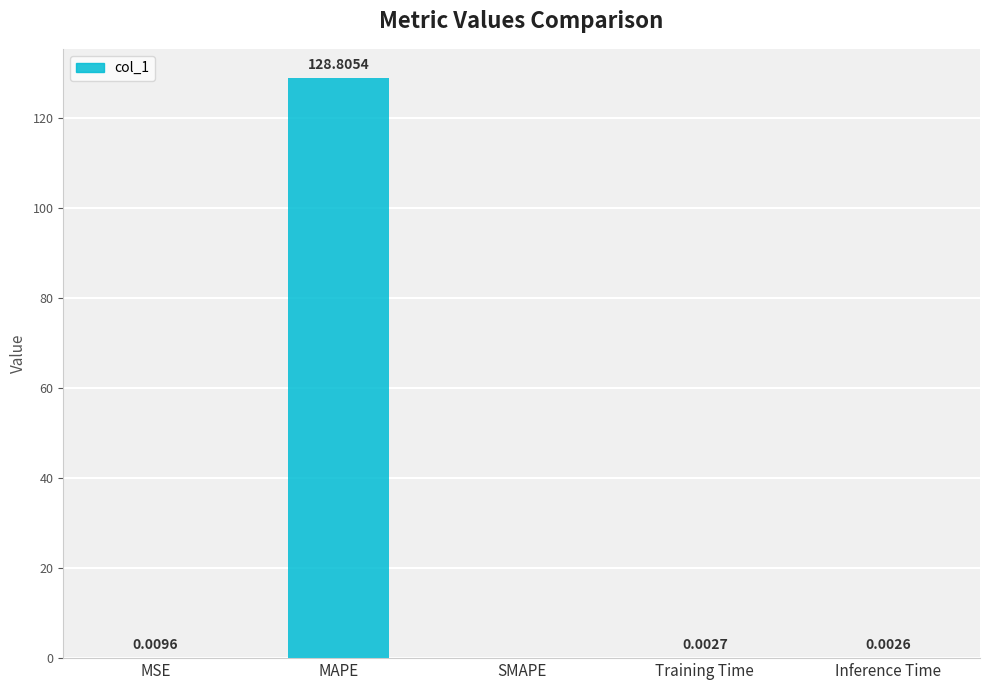

At which label is the value closest to 64?

MSE